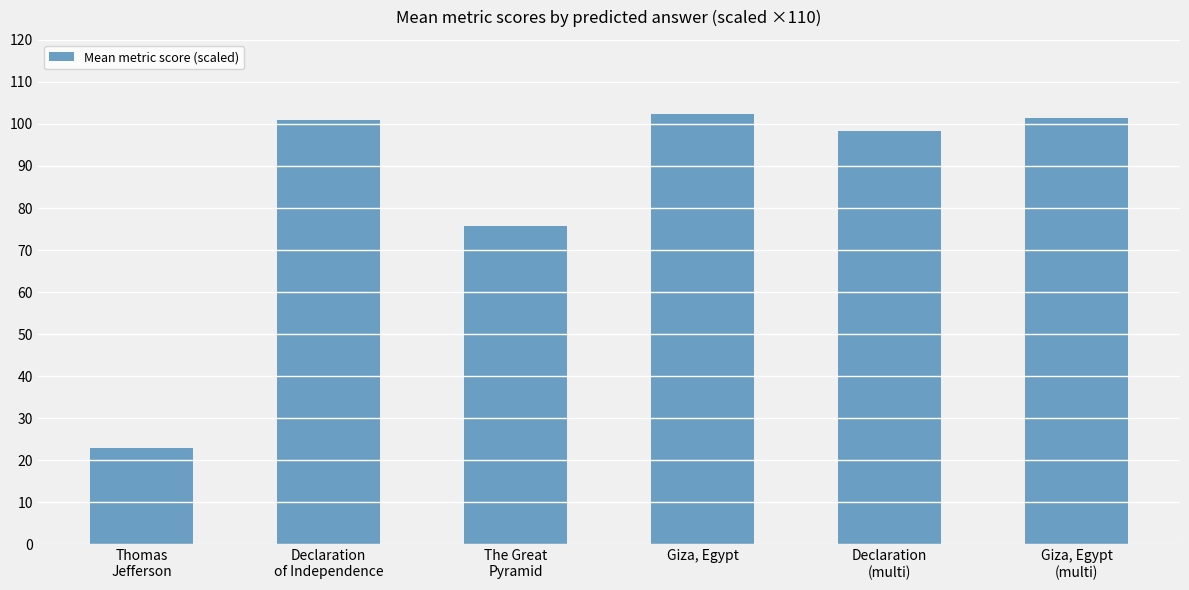

Does the chart contain any negative values?

No